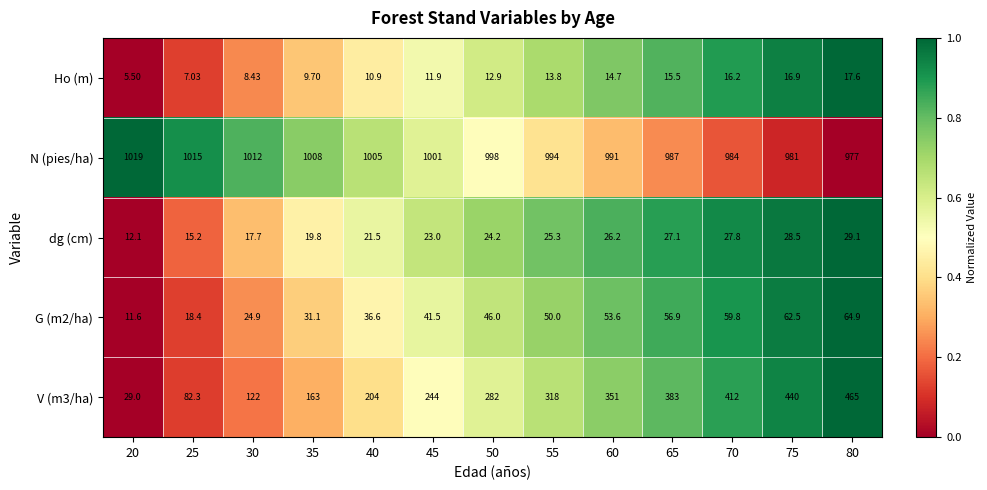

At which category is the sum across all series the highest?

80